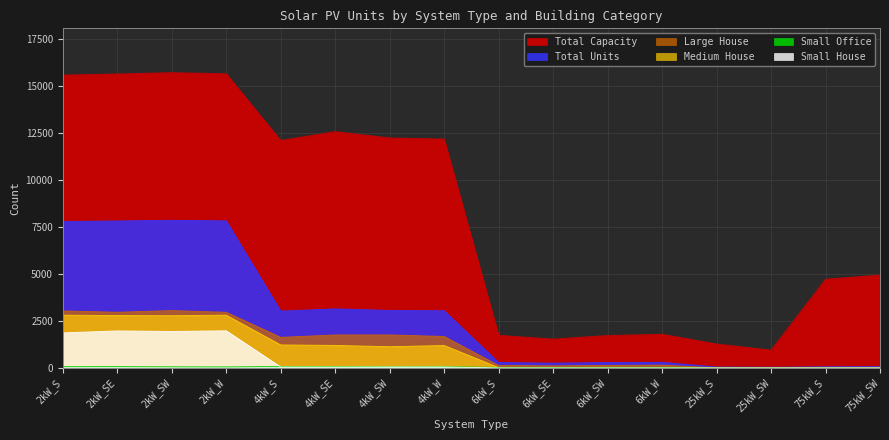

Between 6kW_W and 6kW_SE, which is larger?

6kW_W